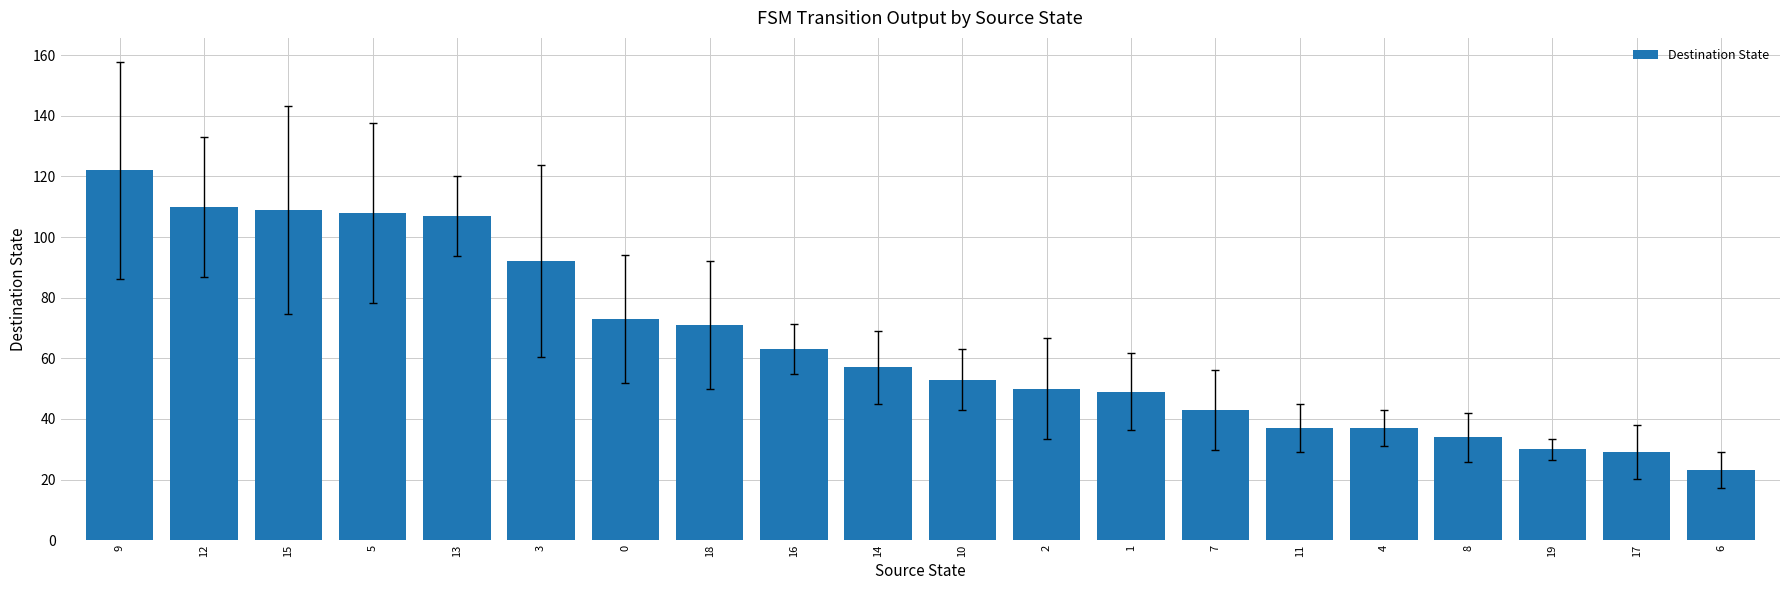

What is the average value?

65